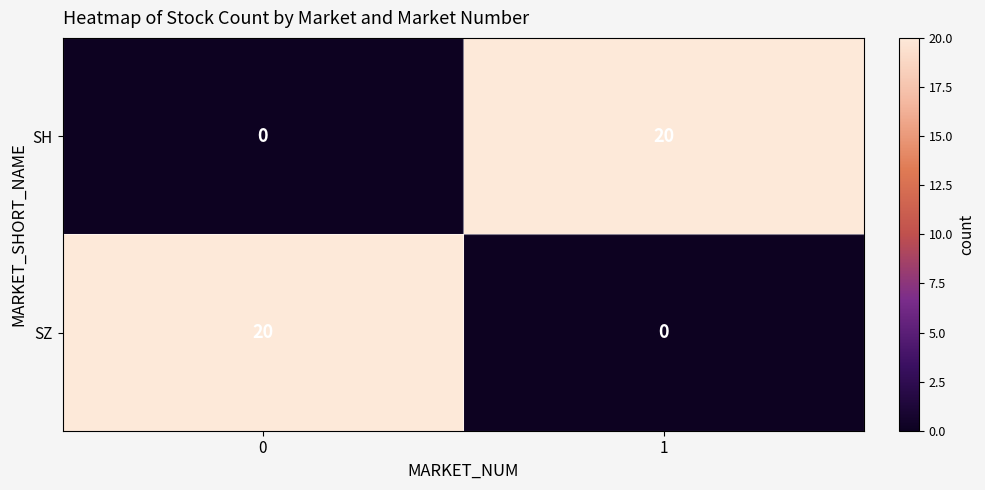

Rank the series at 1 from lowest to highest value.

SZ, SH